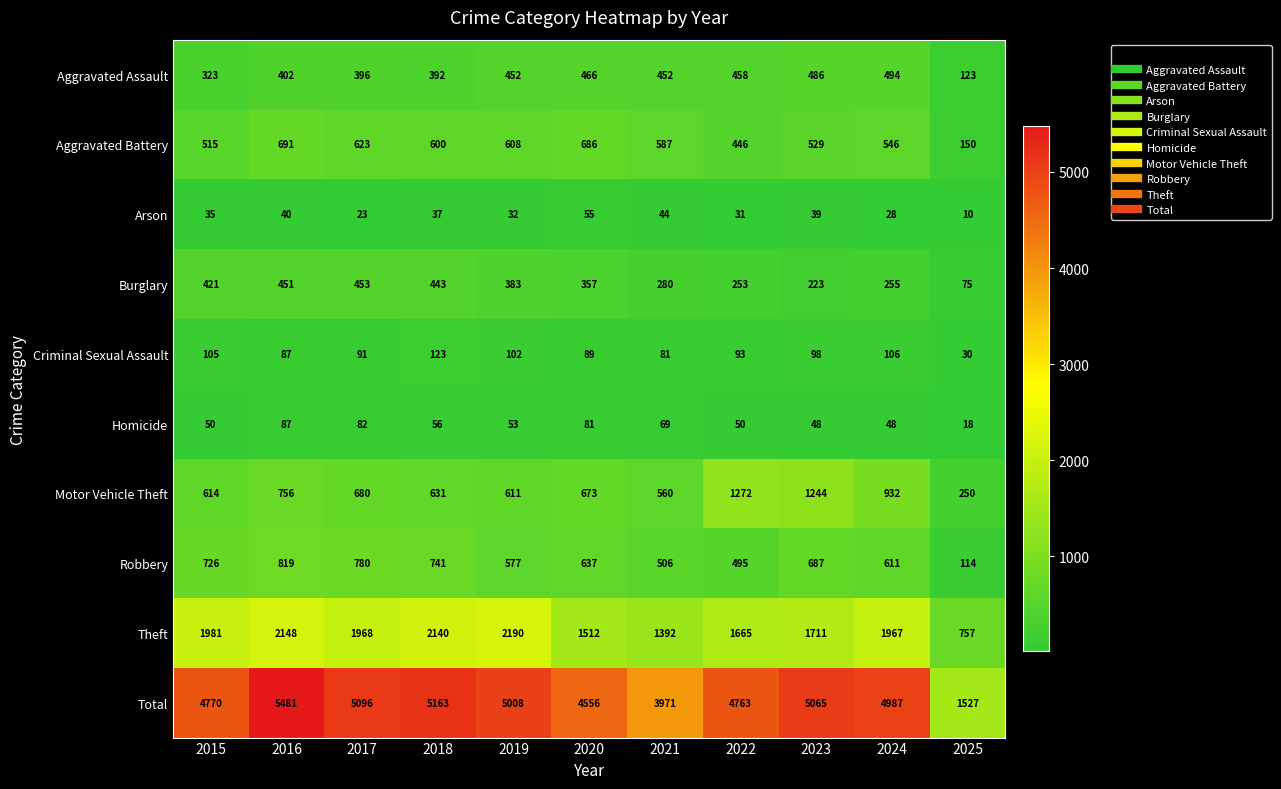

How many values in the Theft series are below 1967?

5